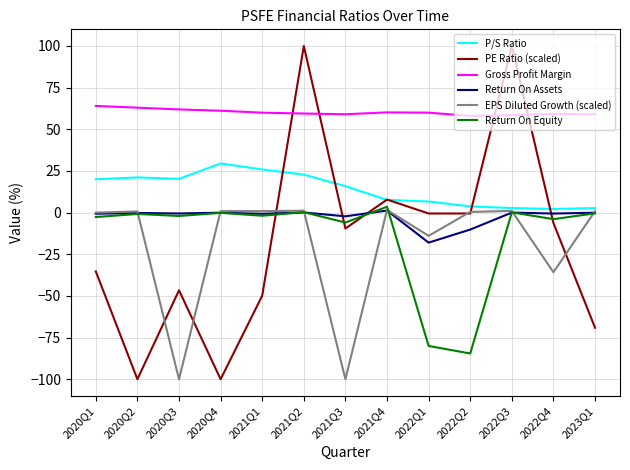

Count the number of categories in the chart.

13